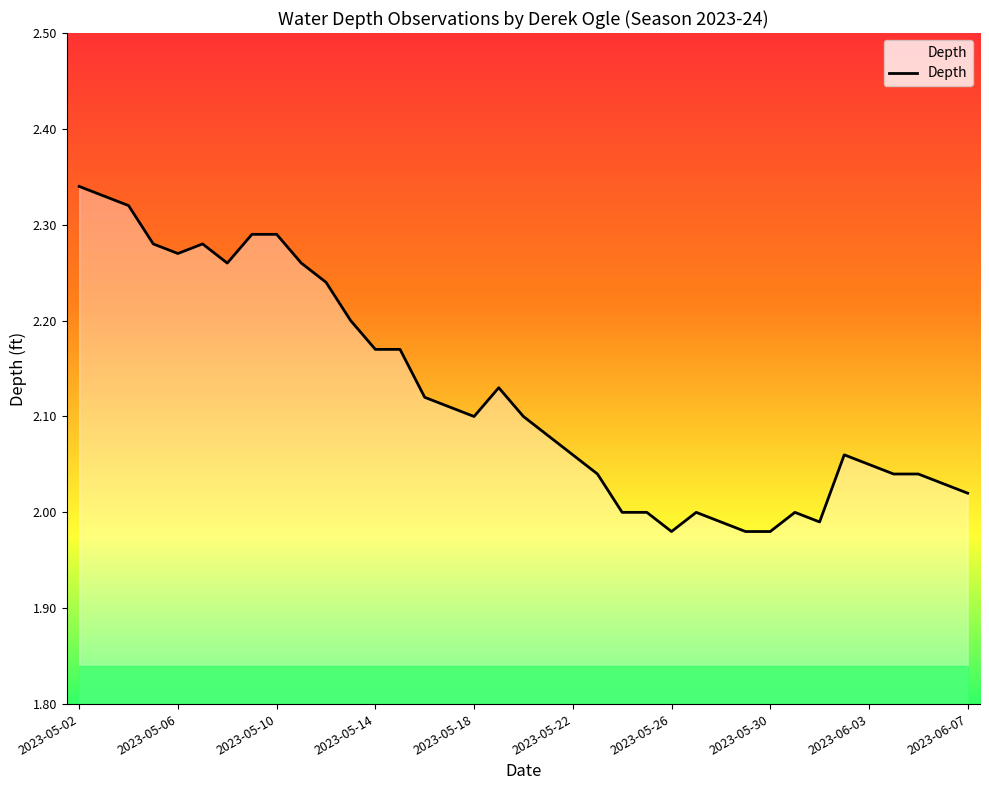

Which has a higher value, 2023-05-14 or 2023-05-18?

2023-05-14